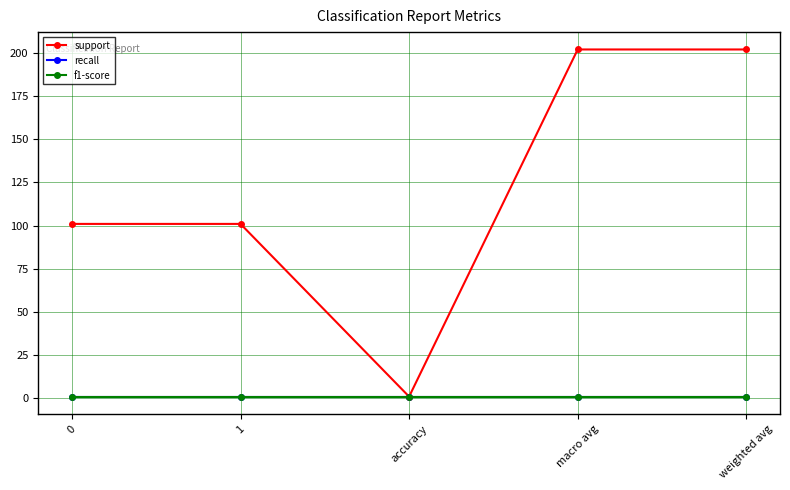

Which series changed the most between accuracy and weighted avg?

support